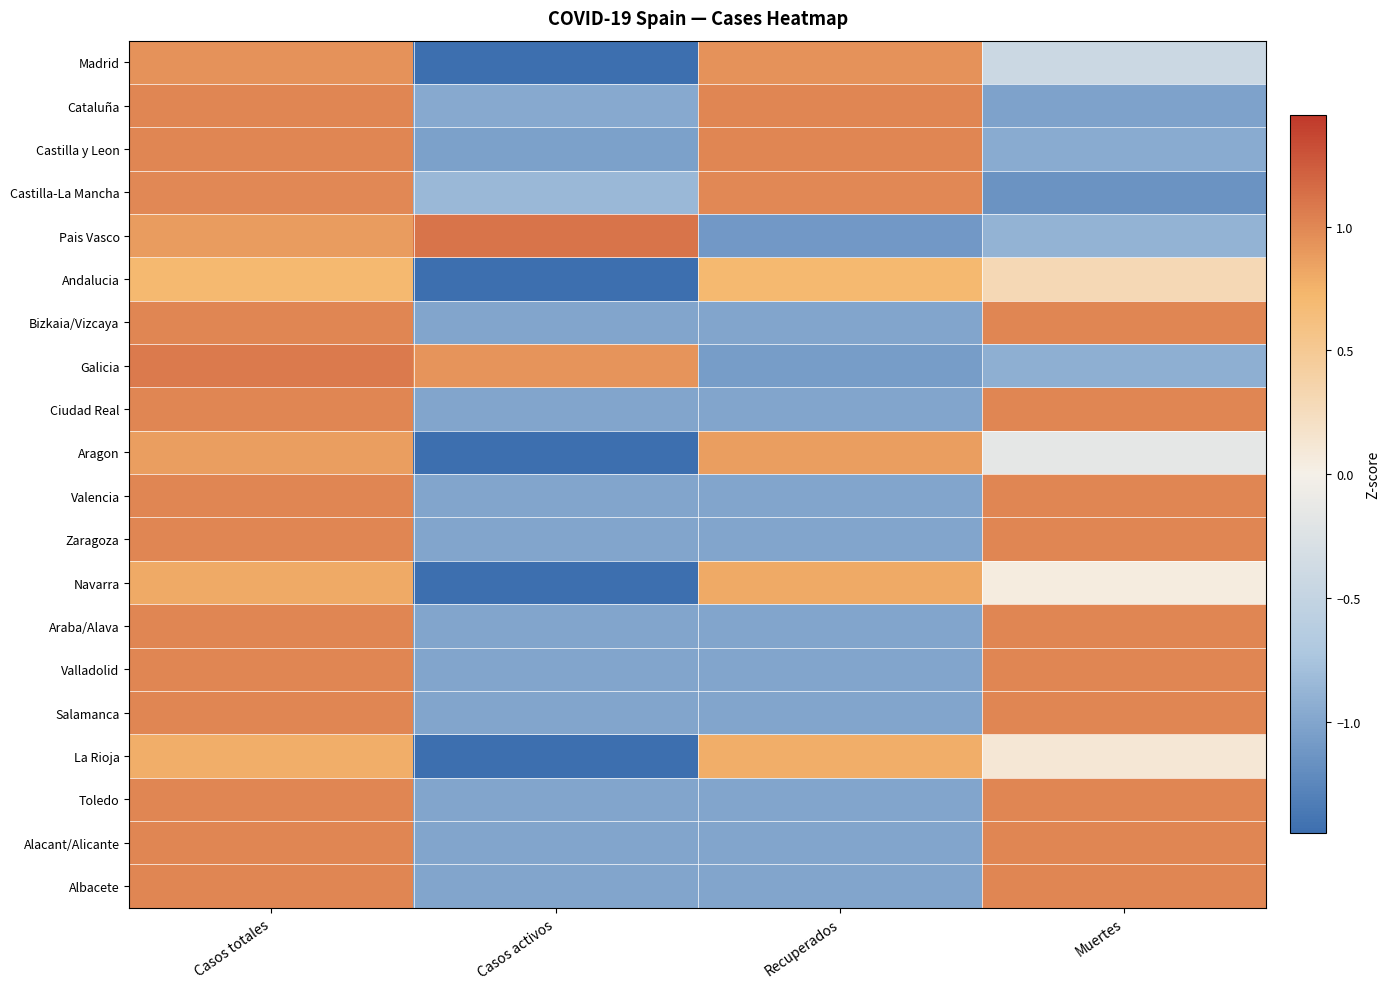

At which category is the sum across all series the highest?

Casos totales